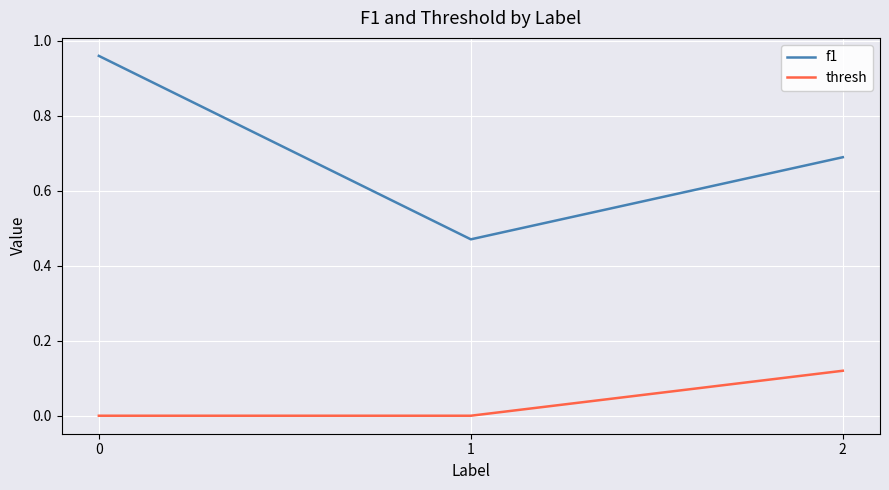

Rank the series at 0 from lowest to highest value.

thresh, f1